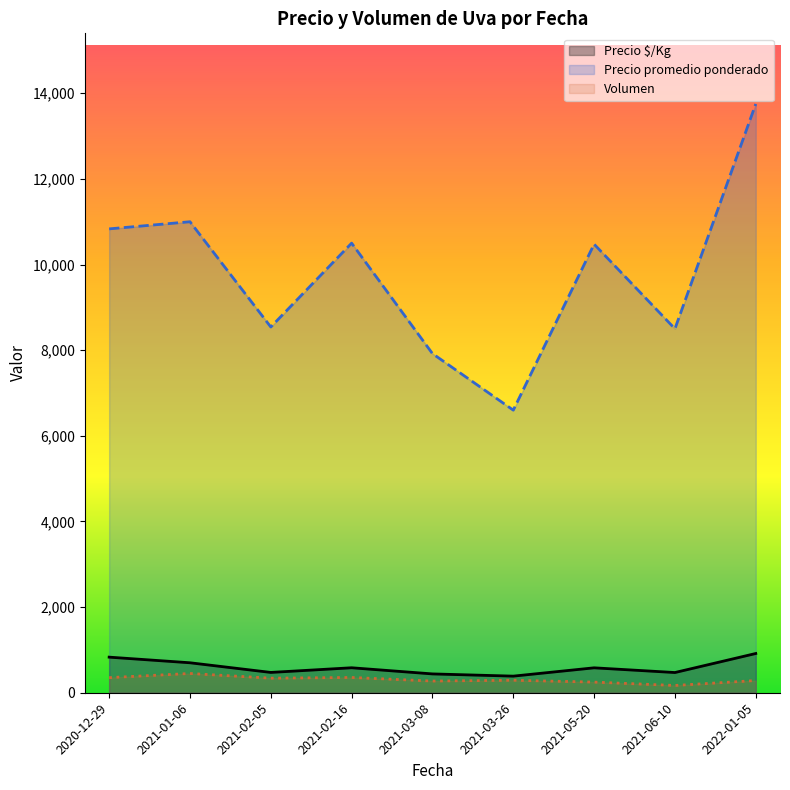

The value of Precio promedio ponderado at 2021-02-16 is 10500.0. True or false?

True